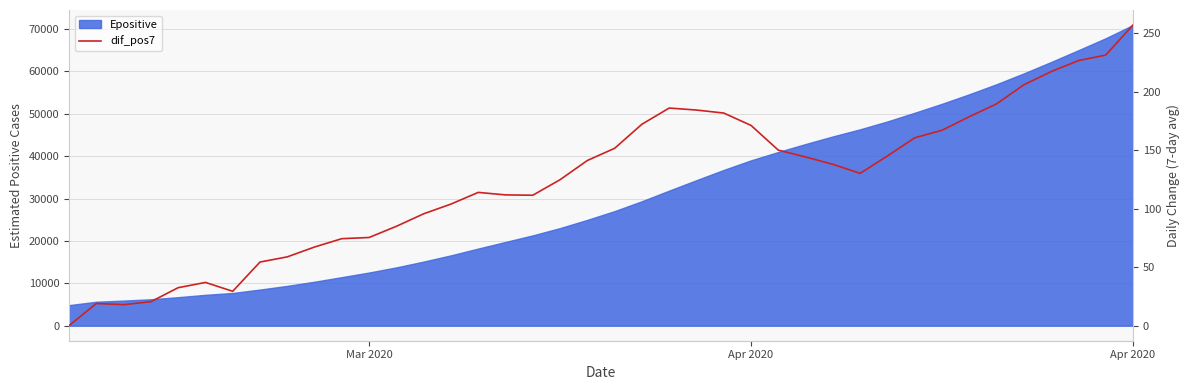

How many data points are above 138?

19